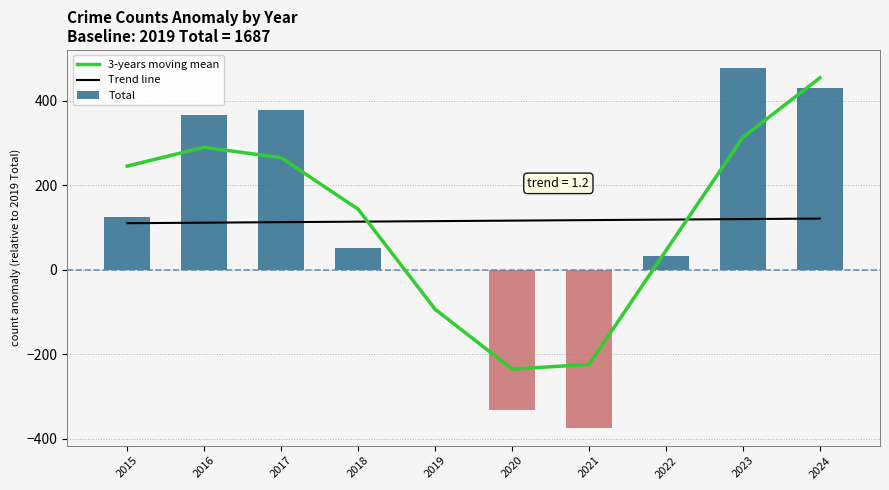

How many groups of bars are there?

10